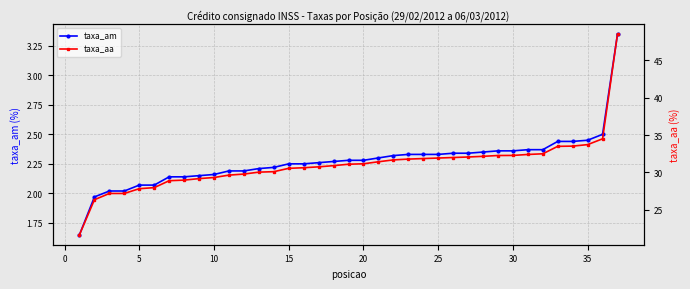

Which series has the largest range (max minus min)?

taxa_aa